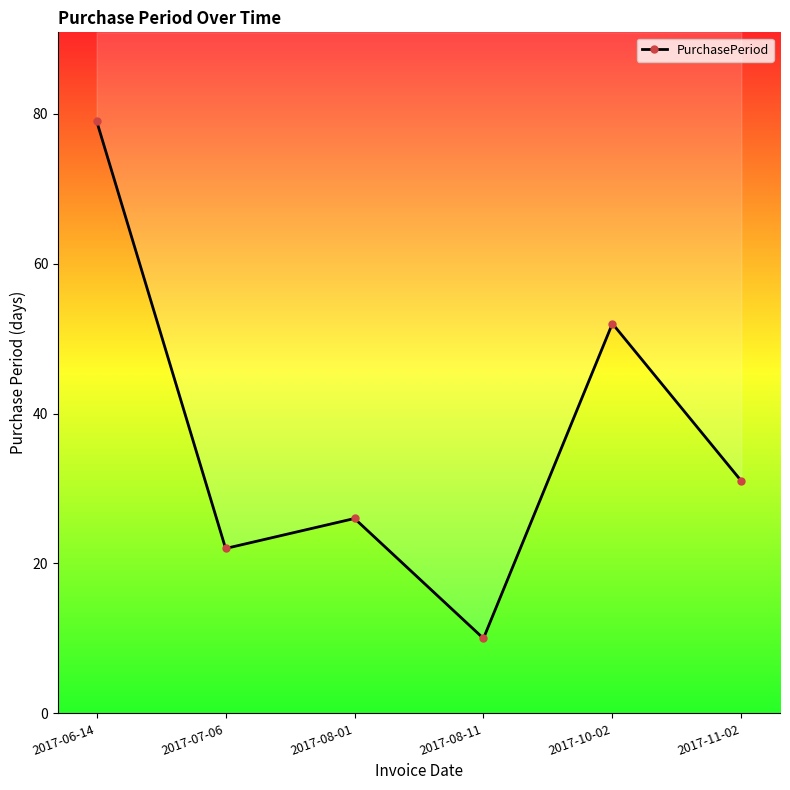

How many lines are shown in the chart?

1